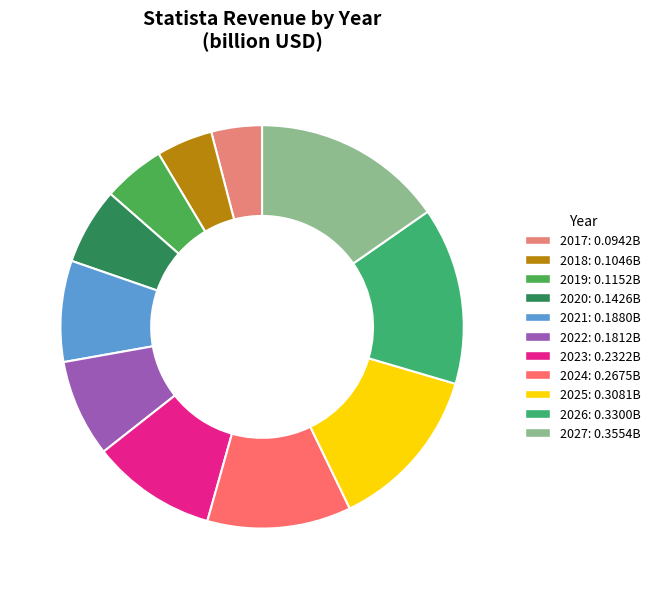

Do 2027 and 2020 together represent more than half of the pie?

No